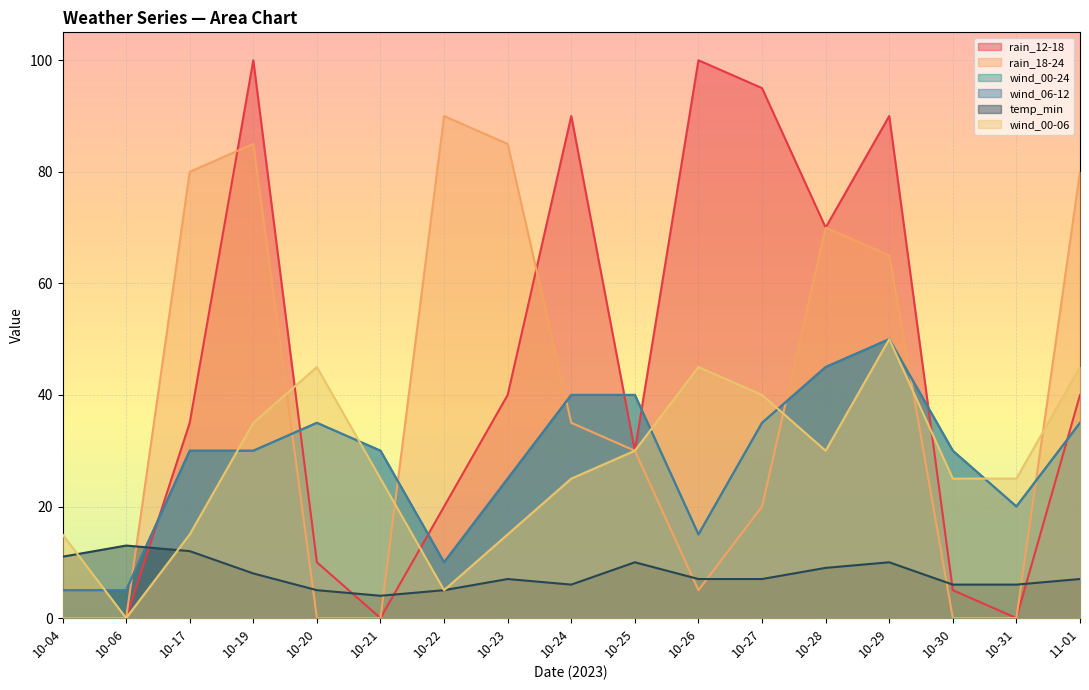

At how many categories does at least one series exceed 20?

15